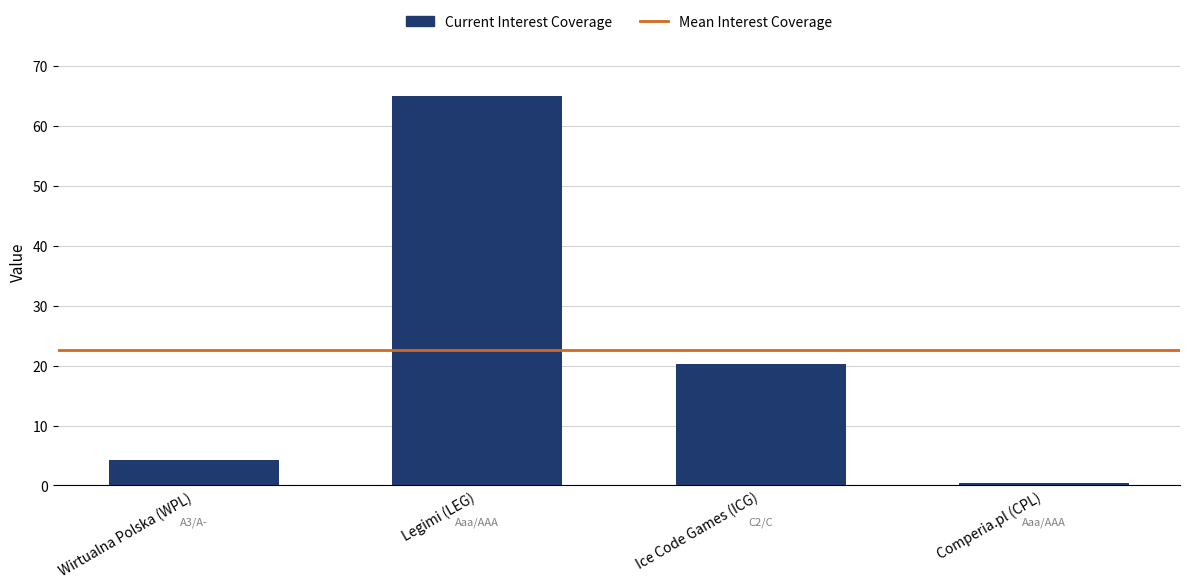

What is the ratio of the value at Legimi (LEG) to the value at Ice Code Games (ICG)?

3.2